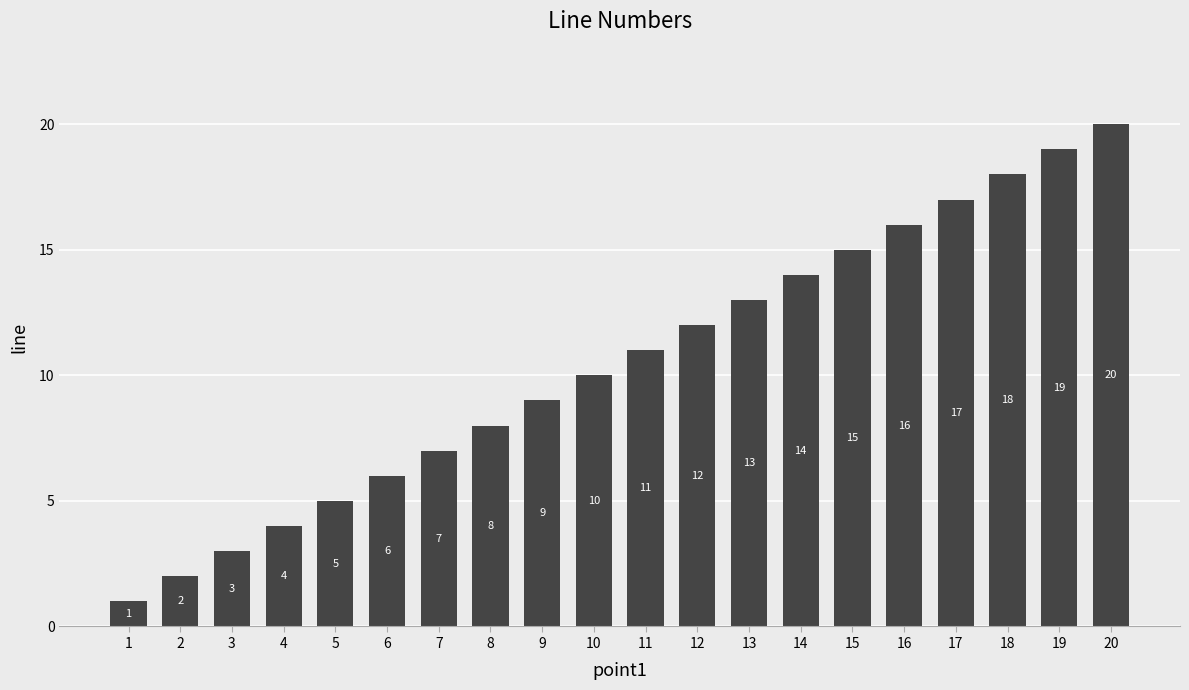

What is the sum of all values?

210